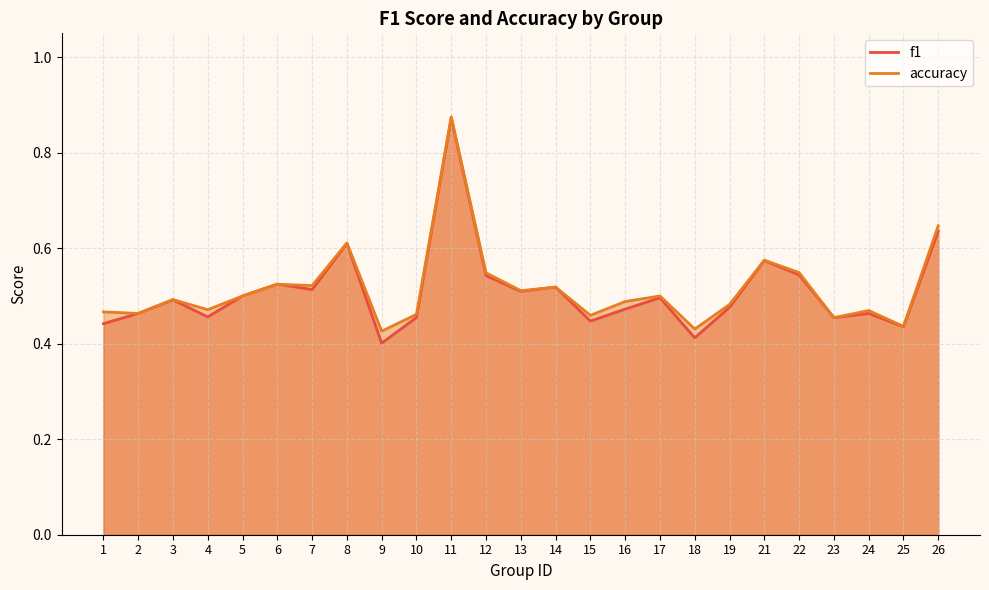

Where is the first local maximum for f1?

3